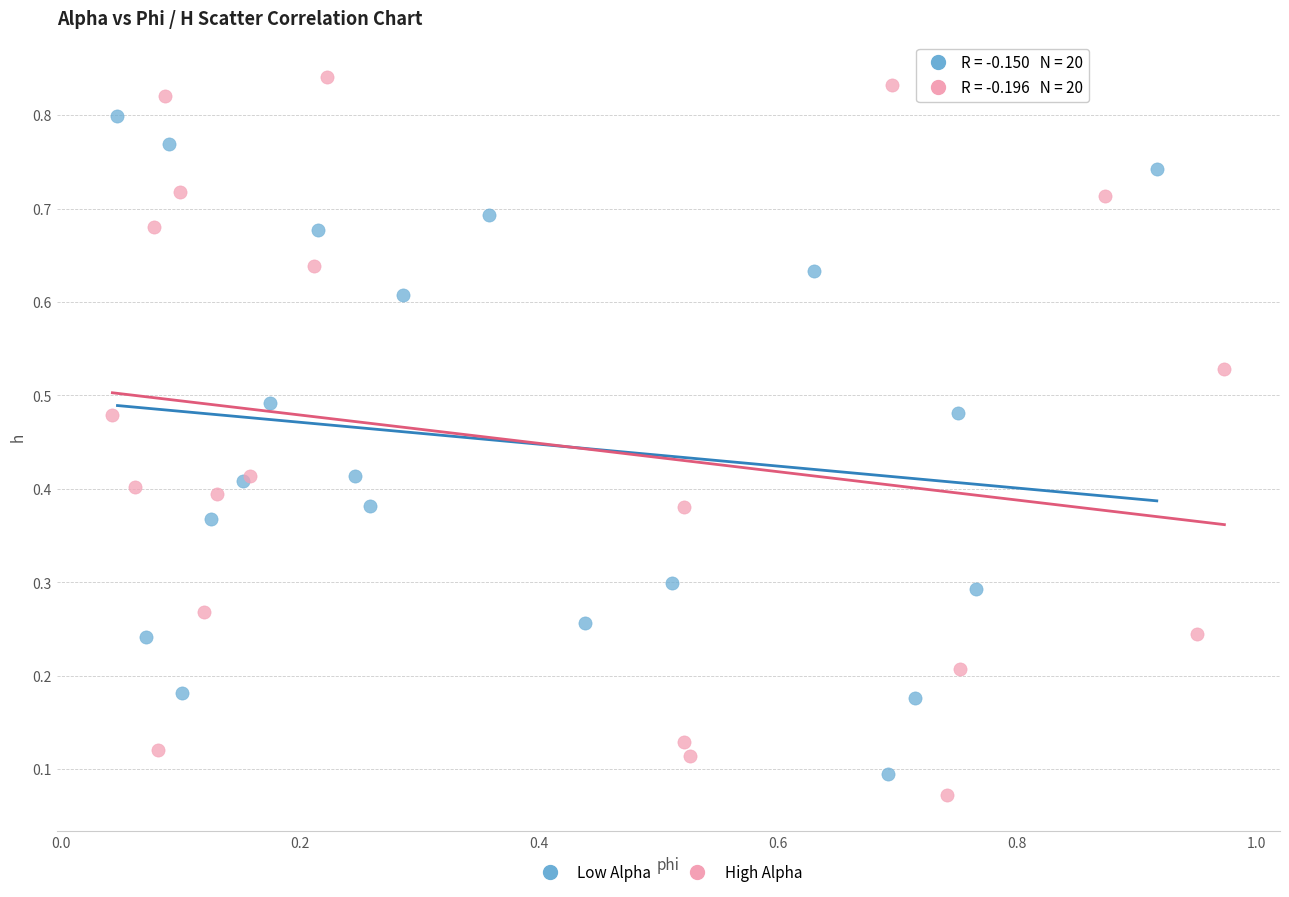

Which series has the largest Y range (max minus min)?

High Alpha